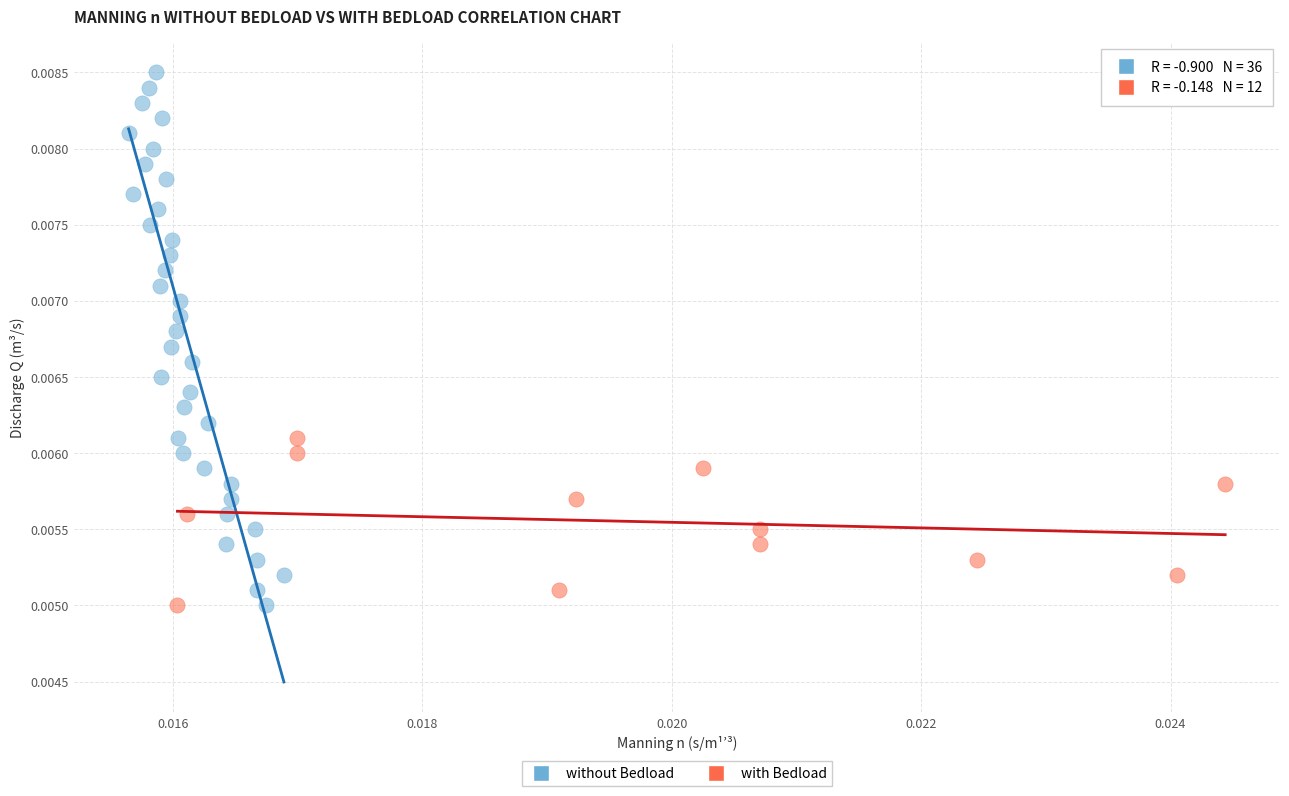

Which series contains the highest Y value?

without Bedload